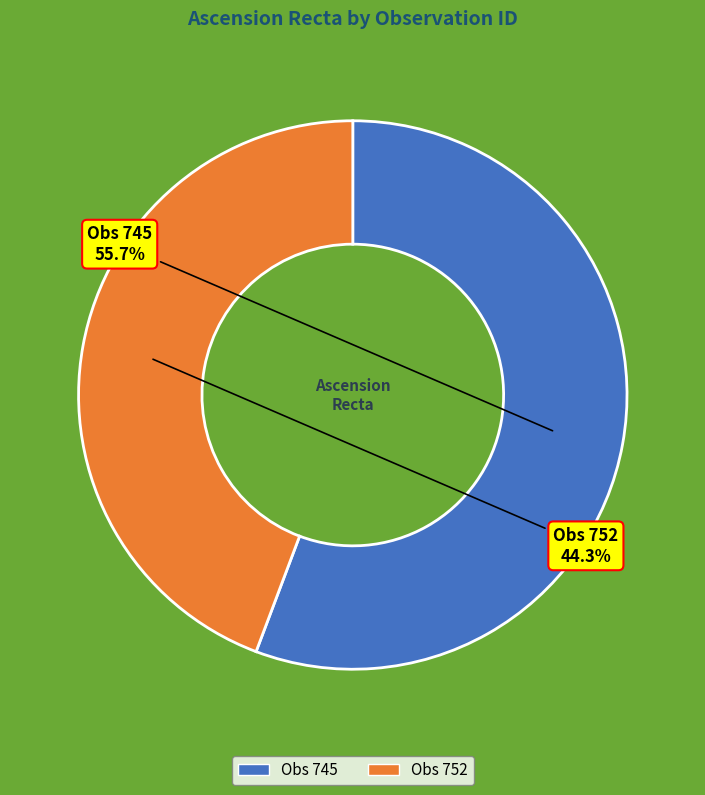

How many slices are in this pie chart?

2